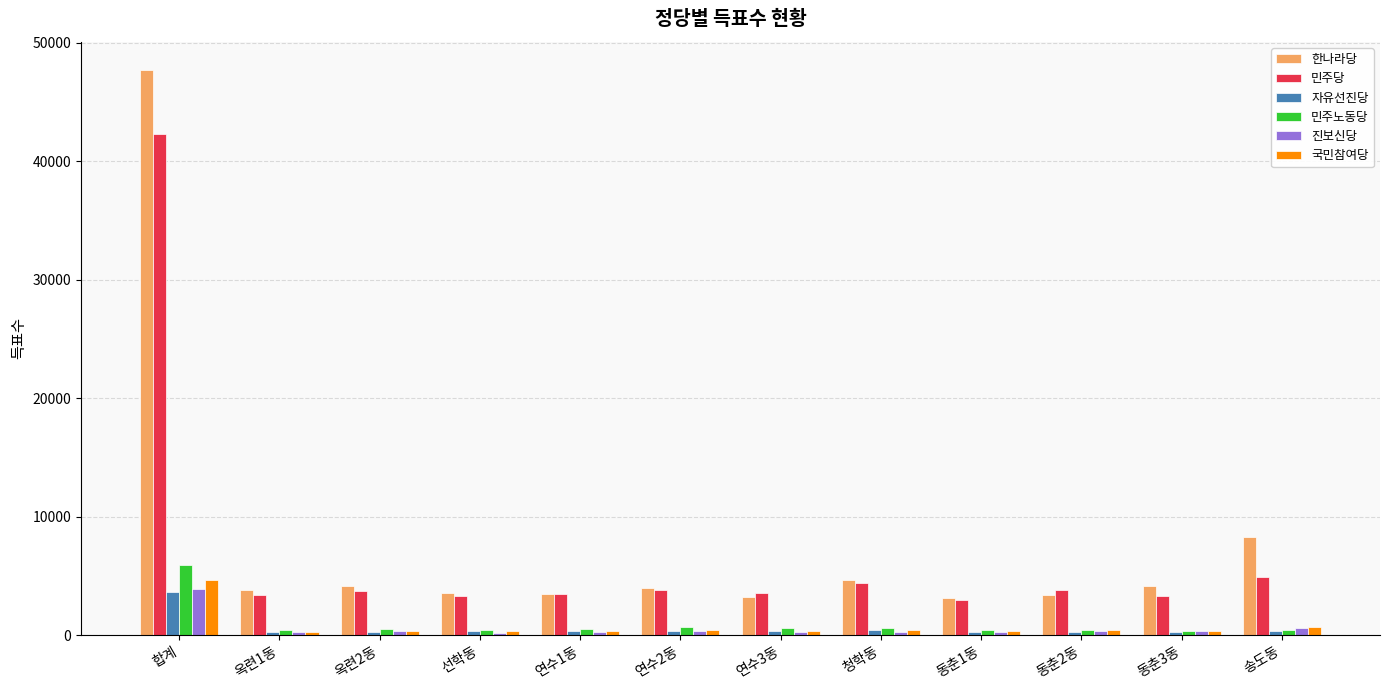

At which label does 자유선진당 first exceed 323?

합계